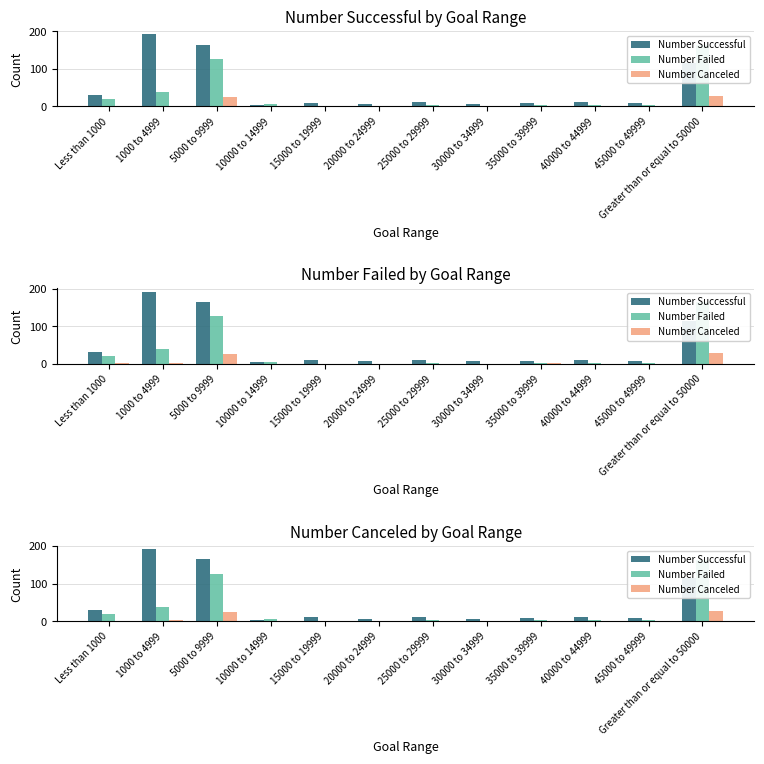

What is the difference between the second highest and minimum values in the Number Canceled series?

25